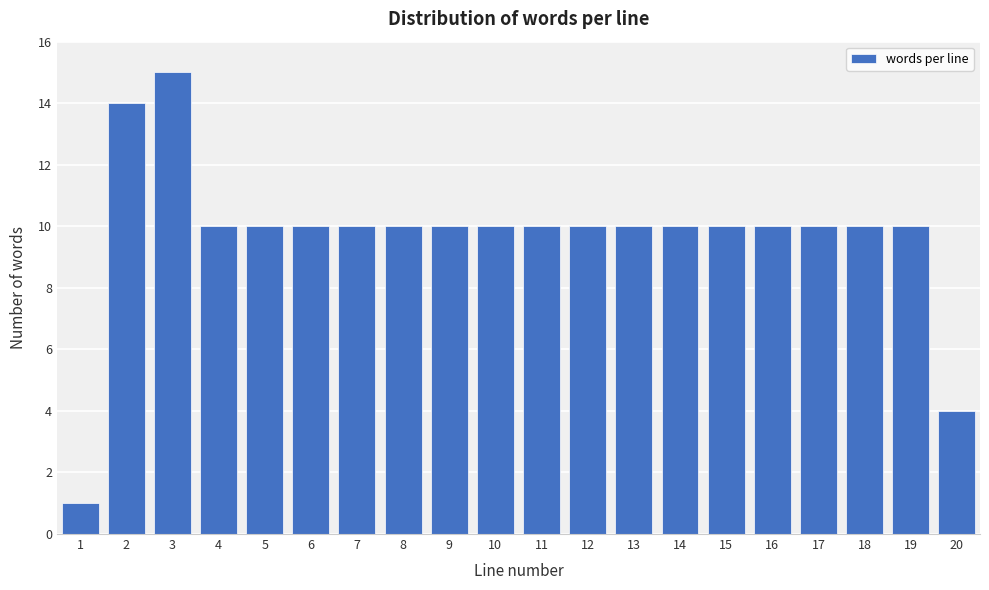

Reading right to left, extract all data points from this chart.

20=4	19=10	18=10	17=10	16=10	15=10	14=10	13=10	12=10	11=10	10=10	9=10	8=10	7=10	6=10	5=10	4=10	3=15	2=14	1=1